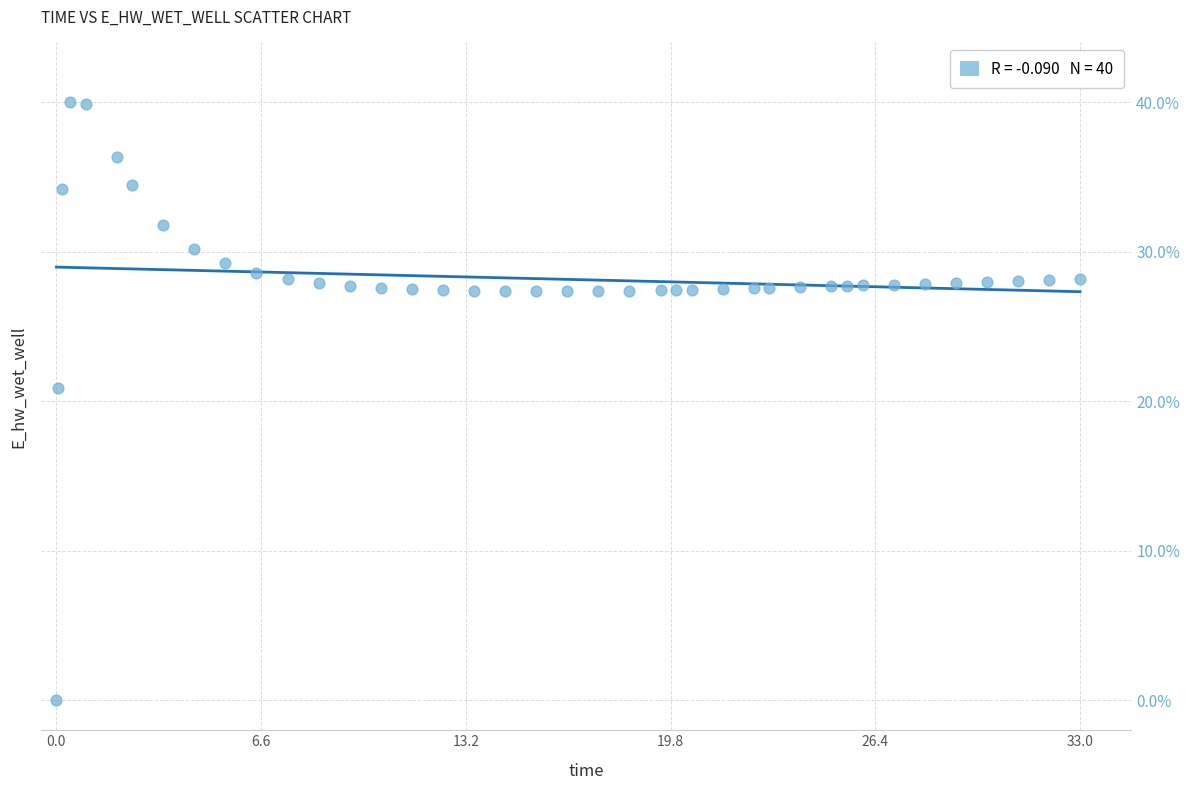

What Y value in the scatter plot is closest to 20?

20.9